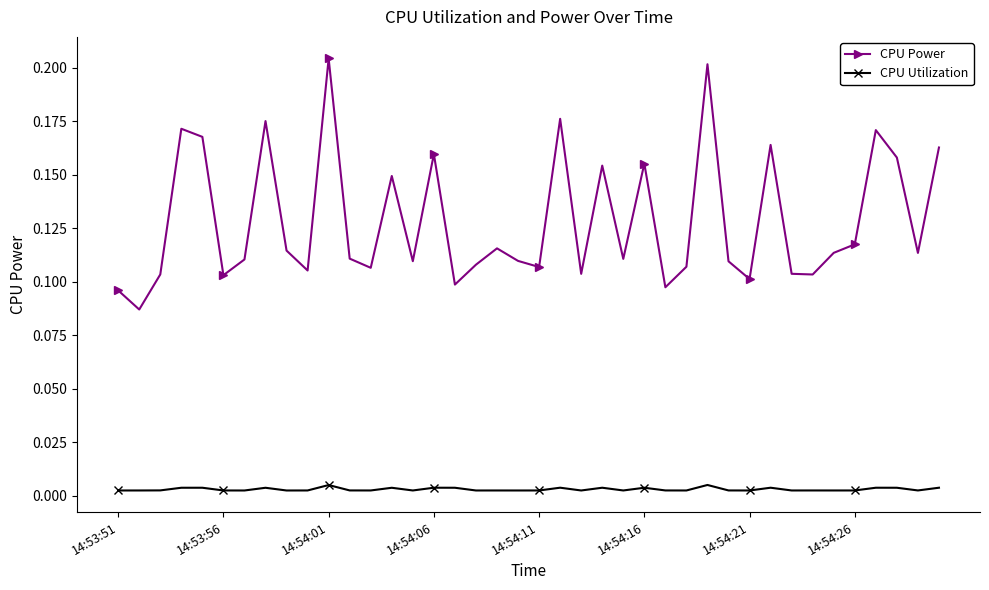

What is the sum of all CPU Power values?

5.1